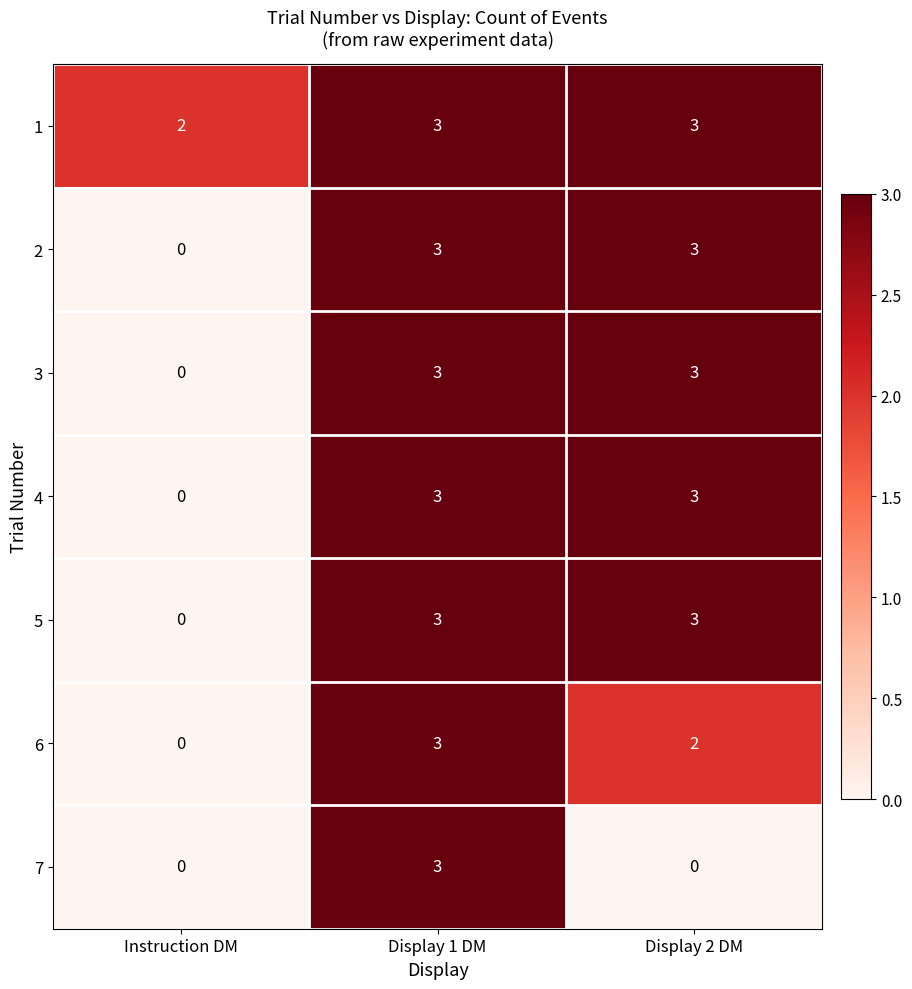

True or false: 6 has a value of 2 at Display 2 DM.

True